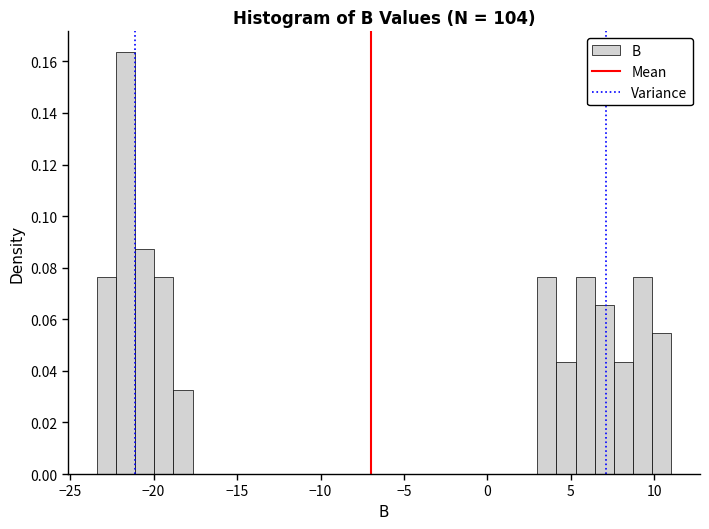

Around what value on the x-axis is the tallest bar? Give the approximate position of its centre, as read against the axis.

-21.5